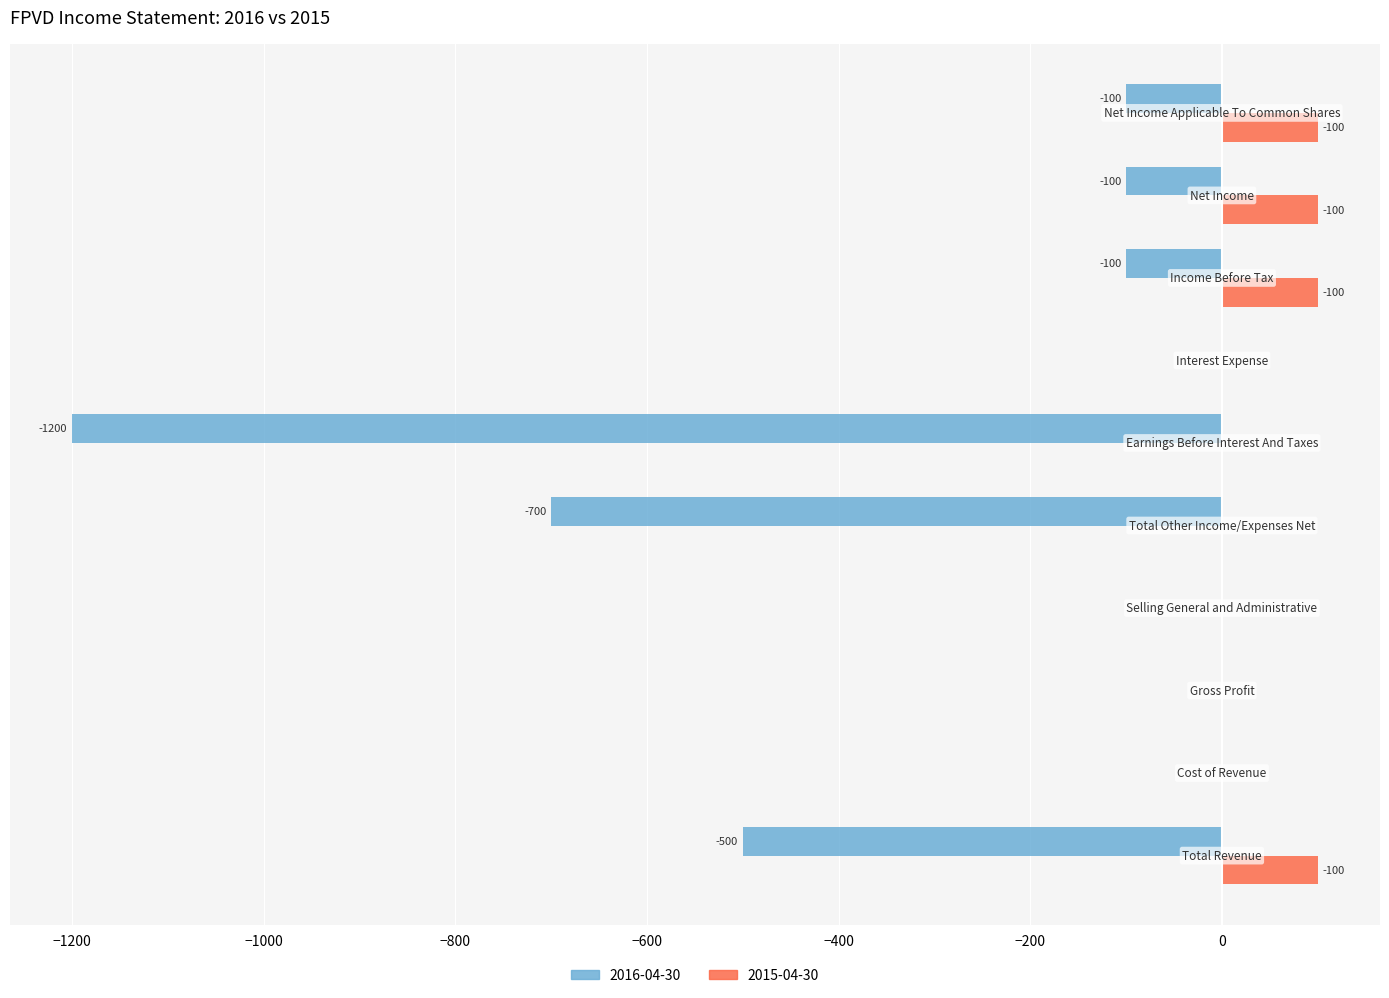

What is the maximum value shown in the chart?

100